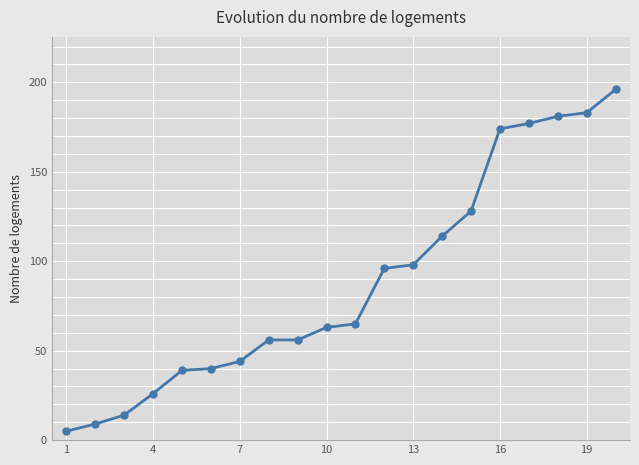

What is the greatest value displayed?

196